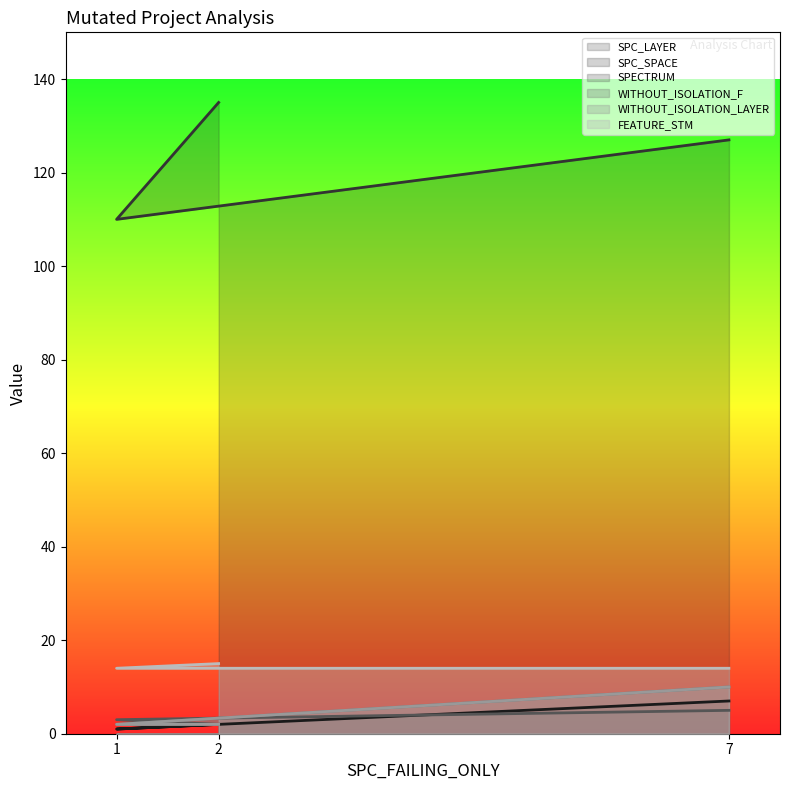

Does the chart display data point markers on the line(s)?

No